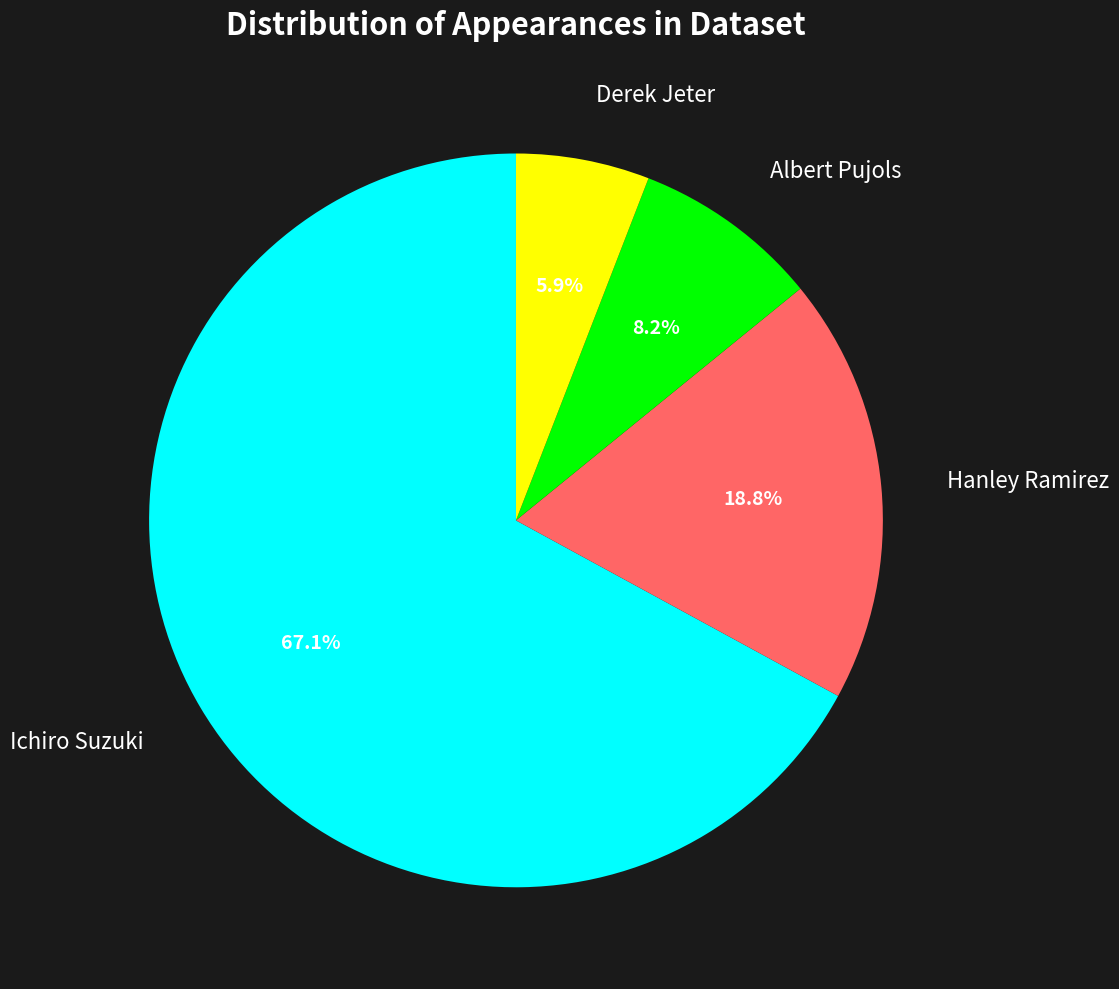

How many slices are in this pie chart?

4